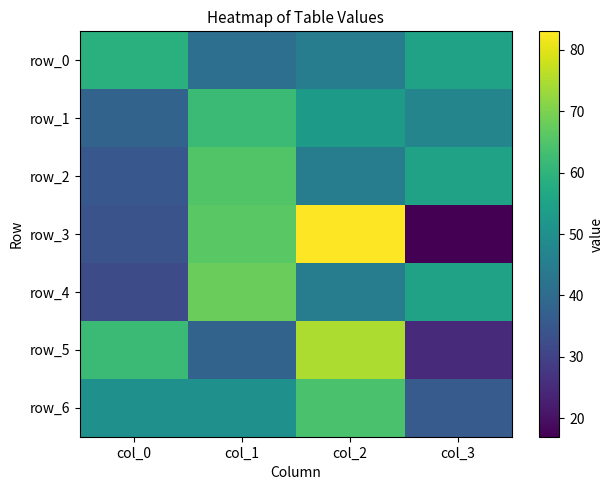

Reading left to right, what are all the values shown in this chart?

row_0: col_0=59	col_1=41	col_2=45	col_3=55
row_1: col_0=38	col_1=62	col_2=53	col_3=47
row_2: col_0=35	col_1=65	col_2=45	col_3=55
row_3: col_0=34	col_1=66	col_2=83	col_3=17
row_4: col_0=32	col_1=68	col_2=45	col_3=55
row_5: col_0=62	col_1=38	col_2=75	col_3=25
row_6: col_0=50	col_1=50	col_2=64	col_3=36